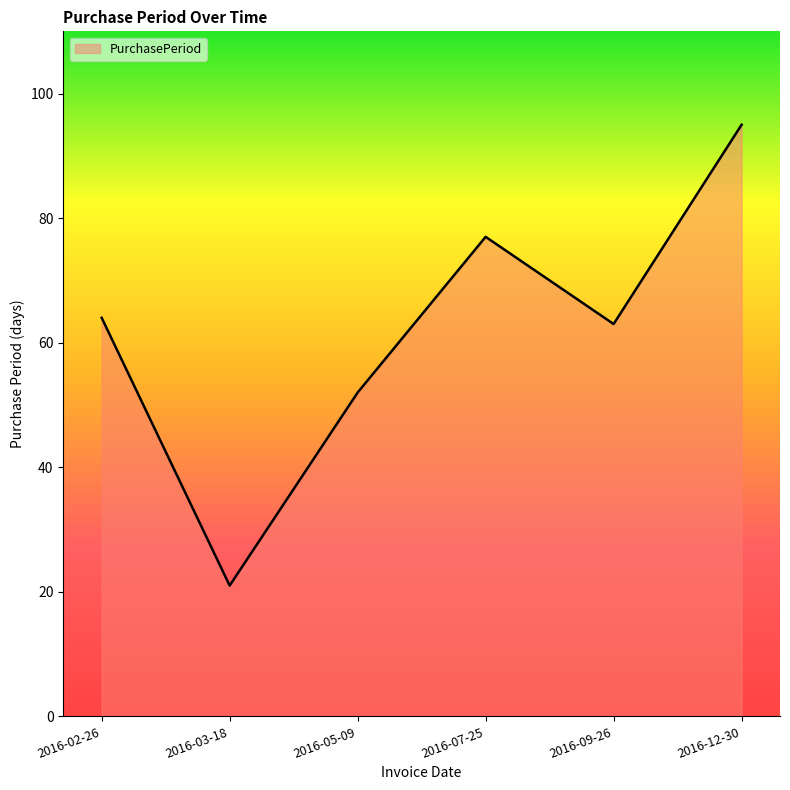

At which category does the data reach its first local valley?

2016-03-18